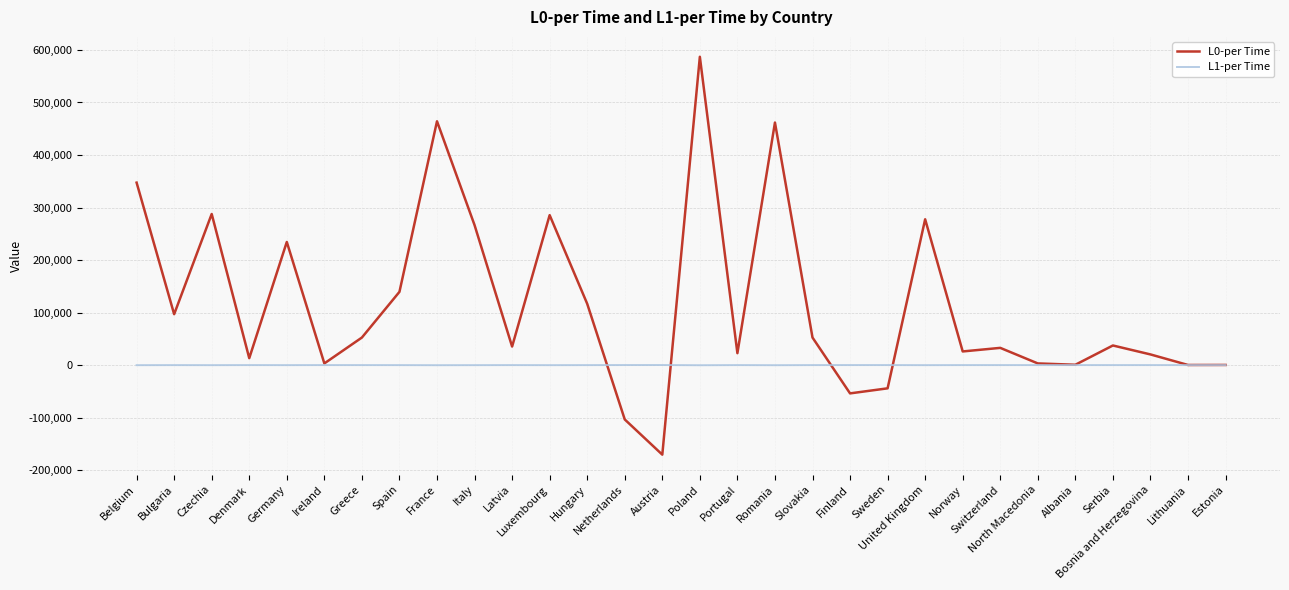

Where does the L1-per Time series first go above -17?

Denmark